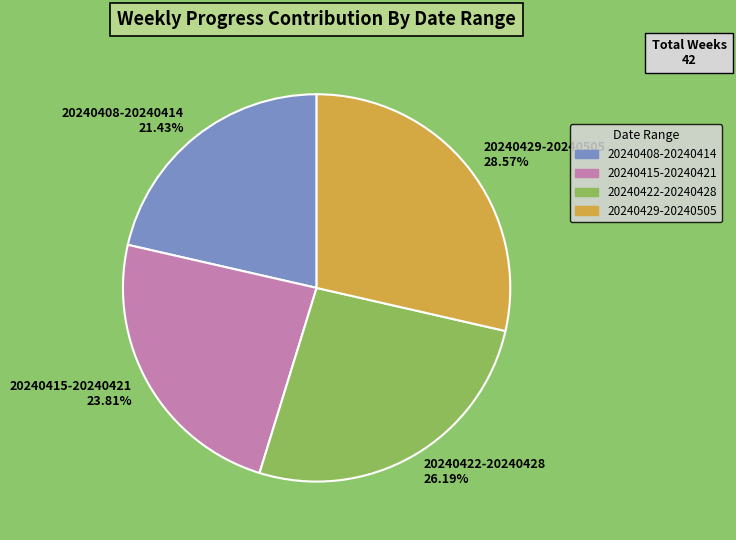

Count the number of slices in the pie.

4